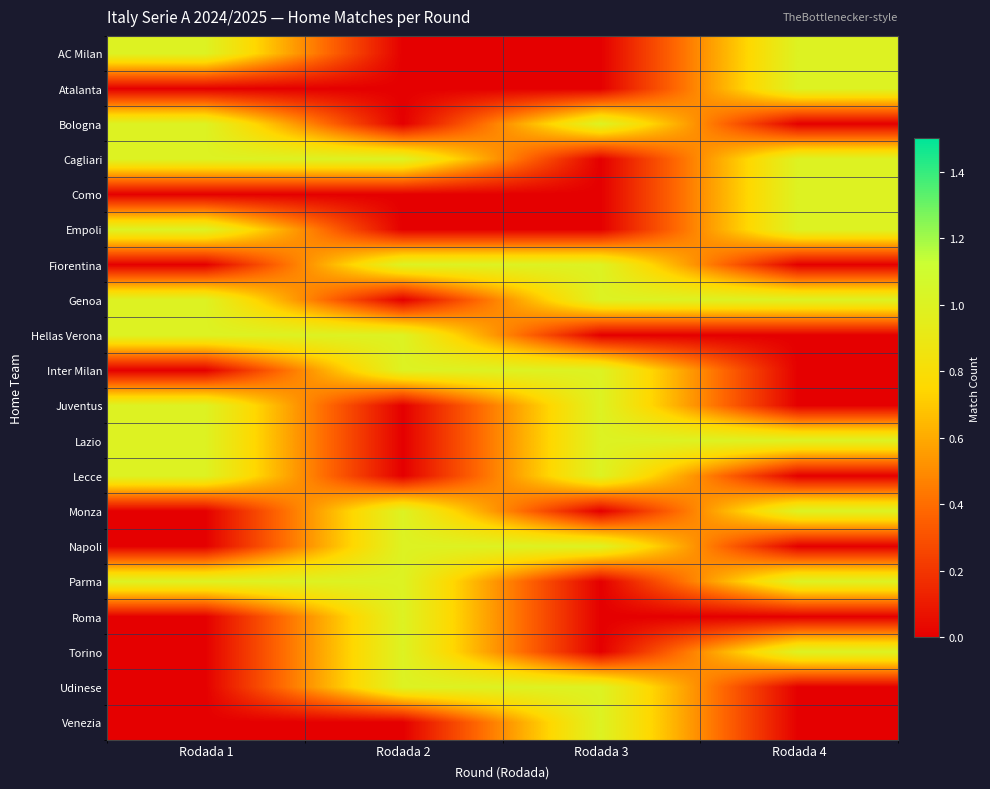

What is the total value across all series at Rodada 4?

10